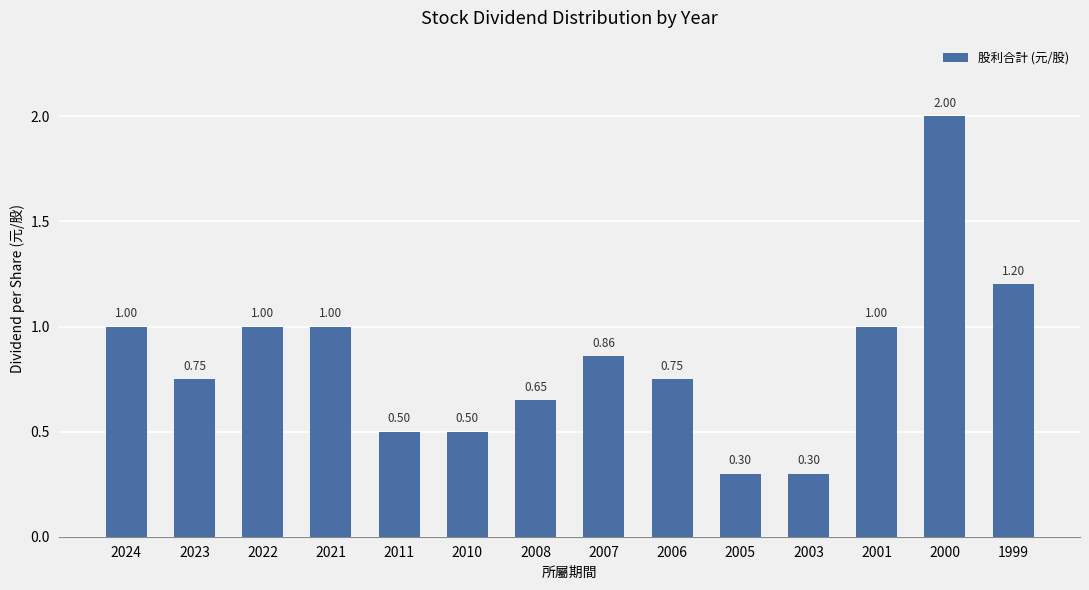

Which category has the highest value across all series?

2000